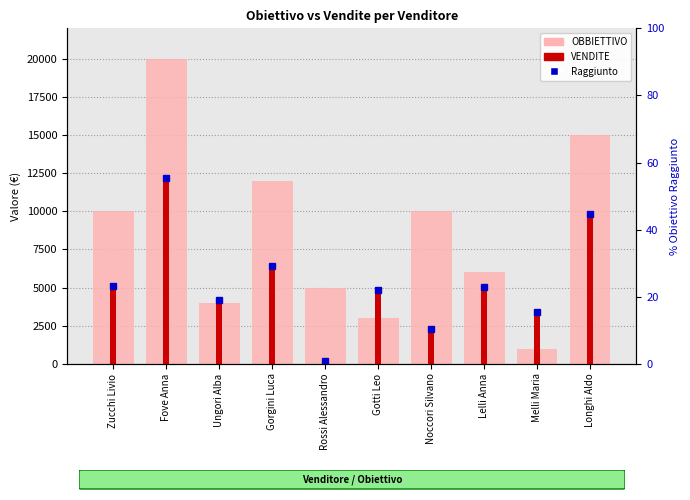

The value of OBBIETTIVO at Gorgini Luca is 16853.6. True or false?

False